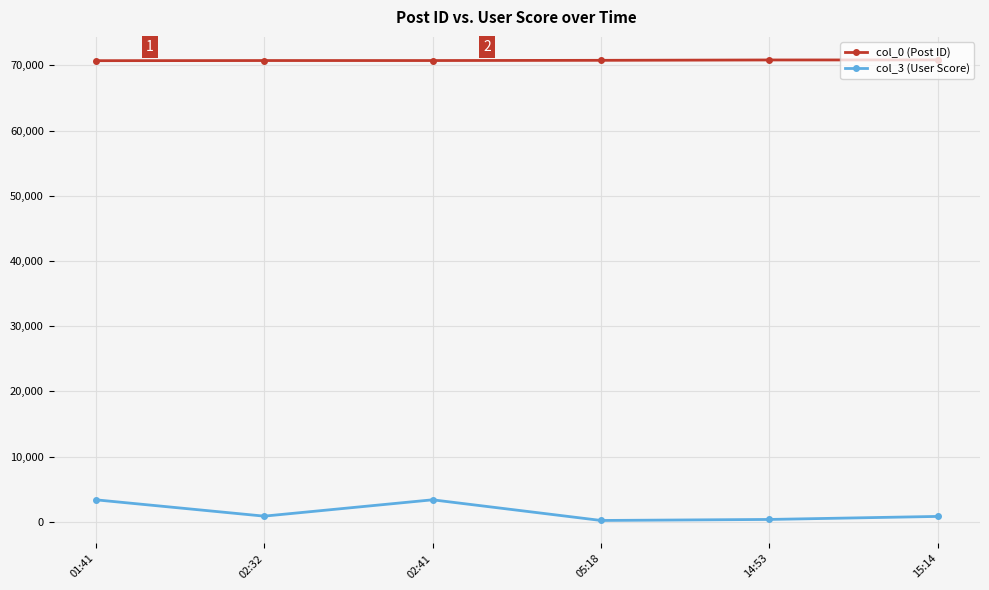

Read the col_3 (User Score) value at 05:18.

214